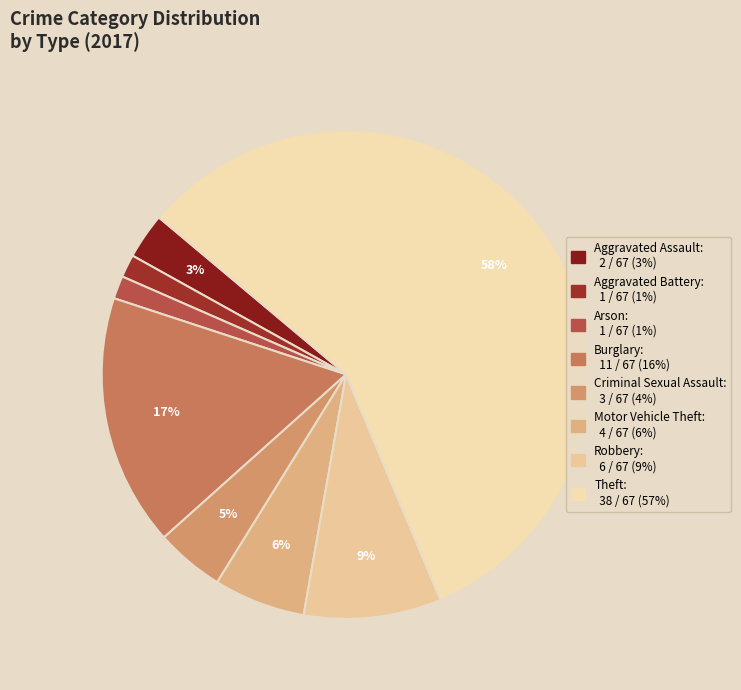

Is the sum of Aggravated Assault and Motor Vehicle Theft greater than half?

No